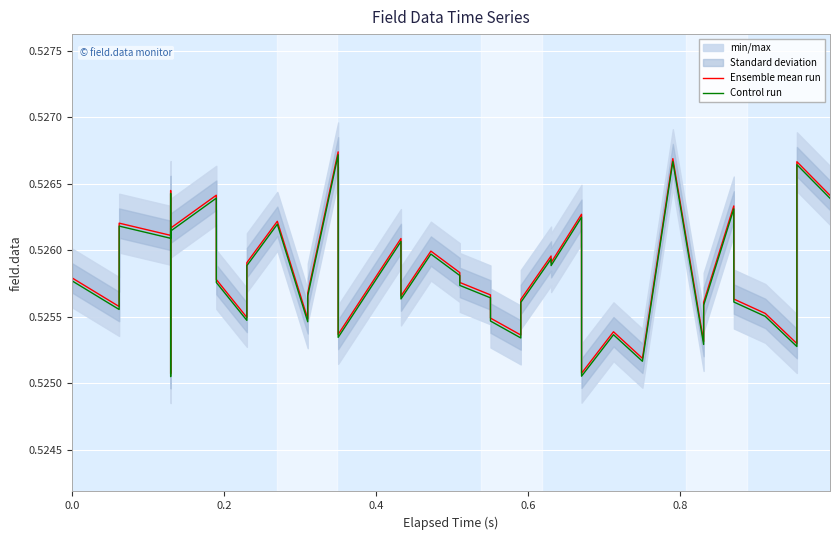

Rank the series by their average value, from highest to lowest.

Ensemble mean run, Control run